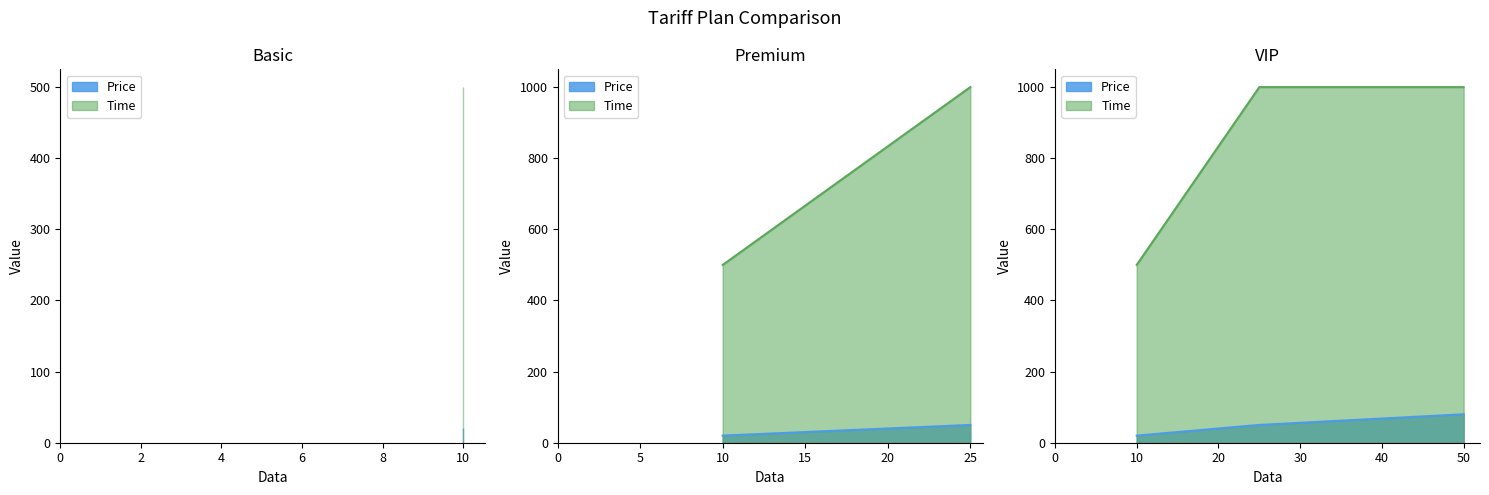

What is the total value across all series at Premium?

1050